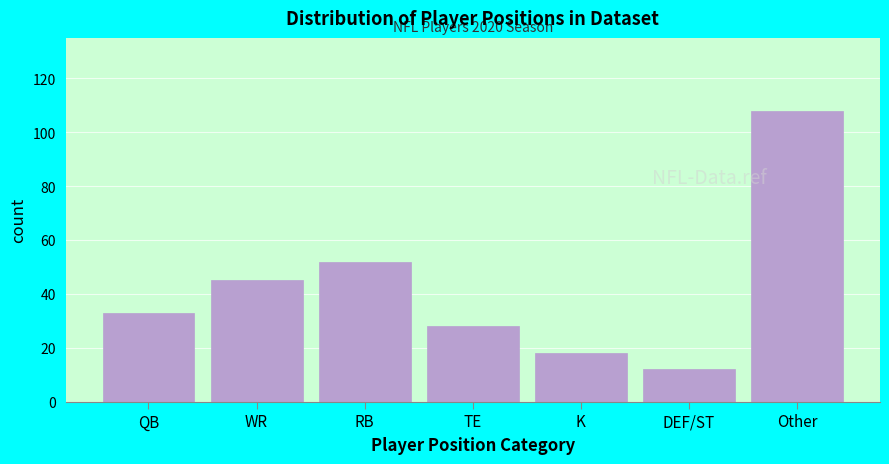

Reading right to left, what are all the values shown in this chart?

108	12	18	28	52	45	33